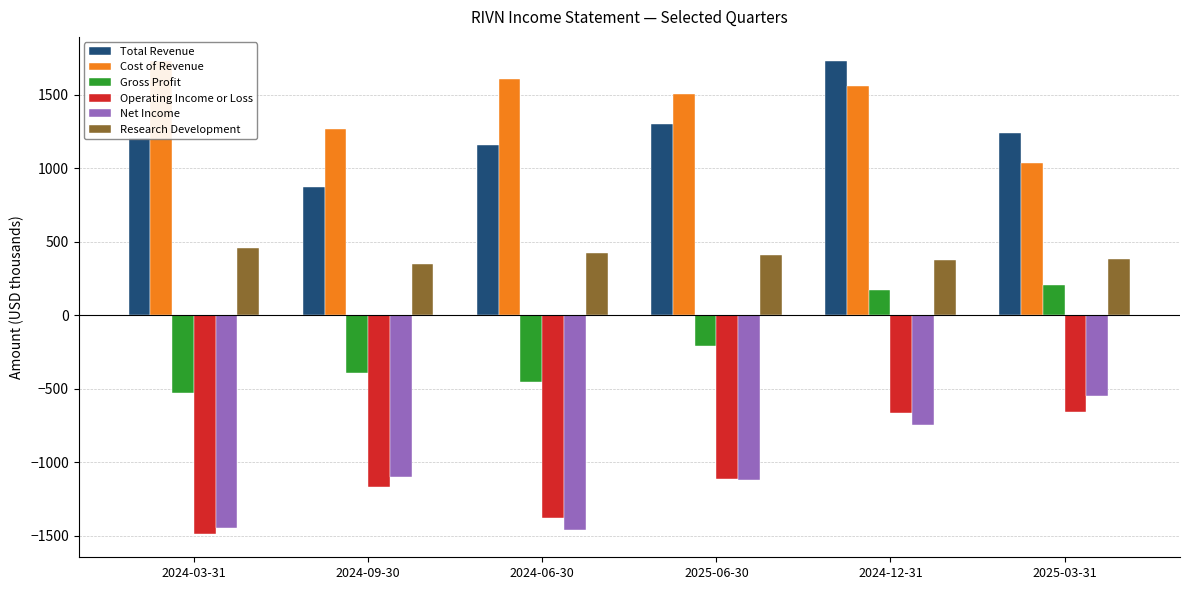

Where does the Operating Income or Loss series first go above -1114?

2024-12-31